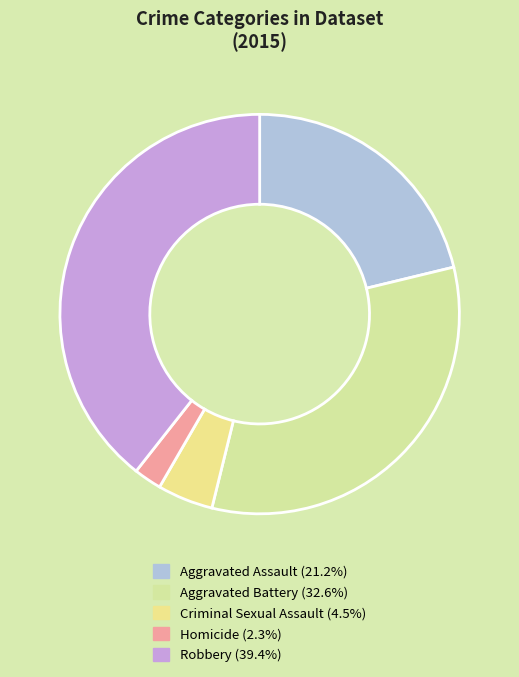

Is there any slice that represents more than half of the pie?

No